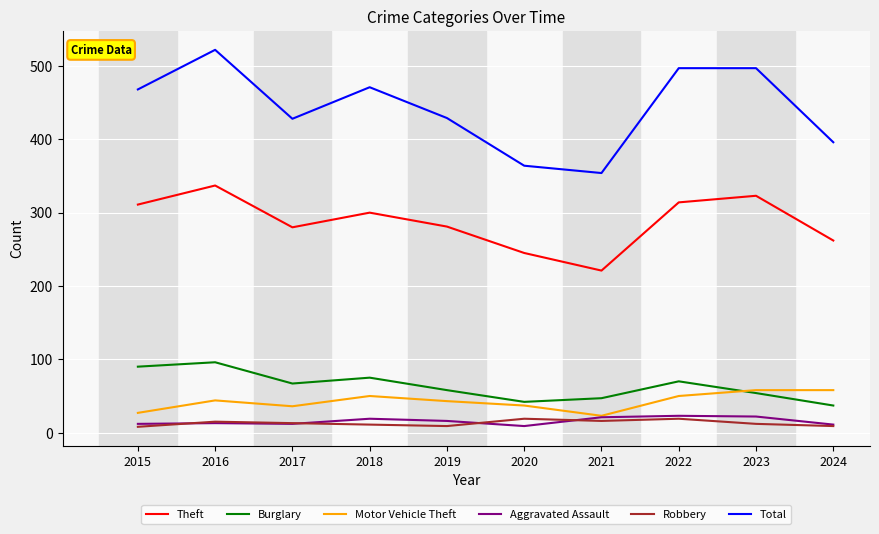

True or false: Robbery and Theft intersect in this chart.

False